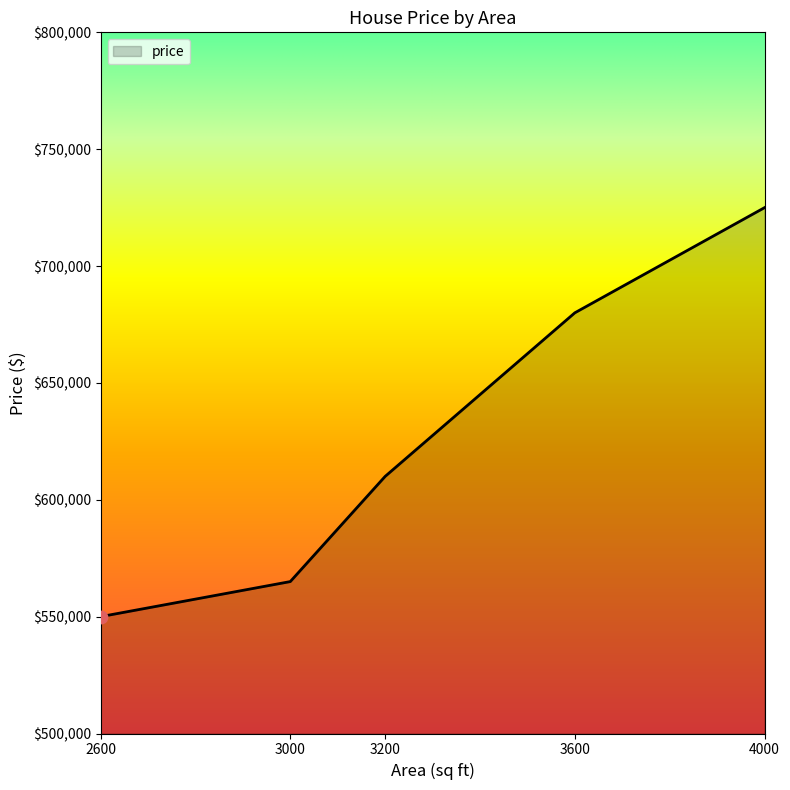

What is the change in value from 3000 to 3200?

+45000